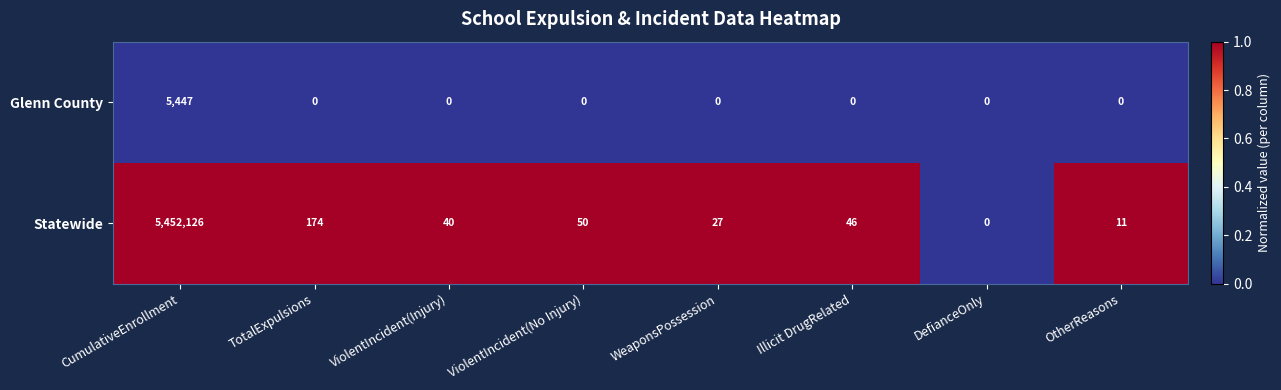

Is it true that Statewide equals 174 at TotalExpulsions?

True